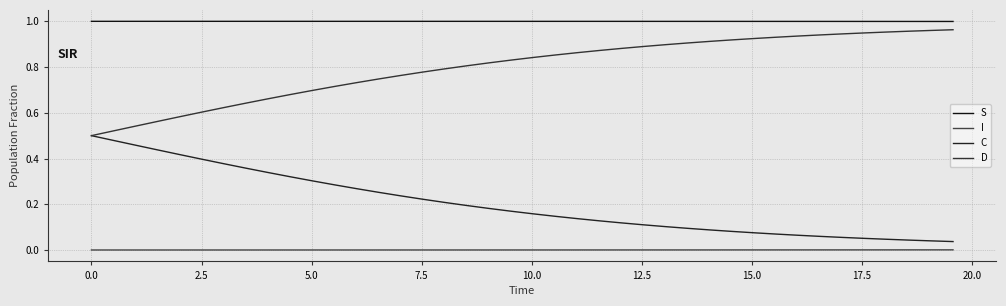

True or false: I and C cross at least once.

False